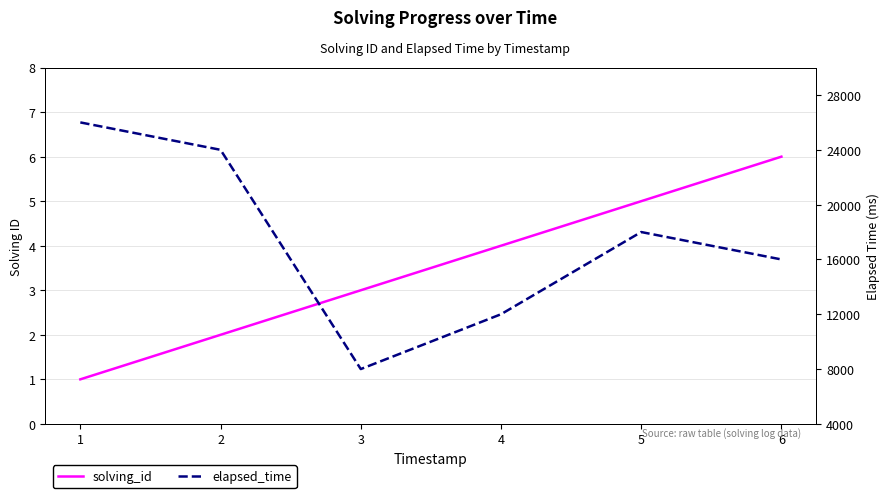

Count the elapsed_time values in the range 12000 to 24000.

4